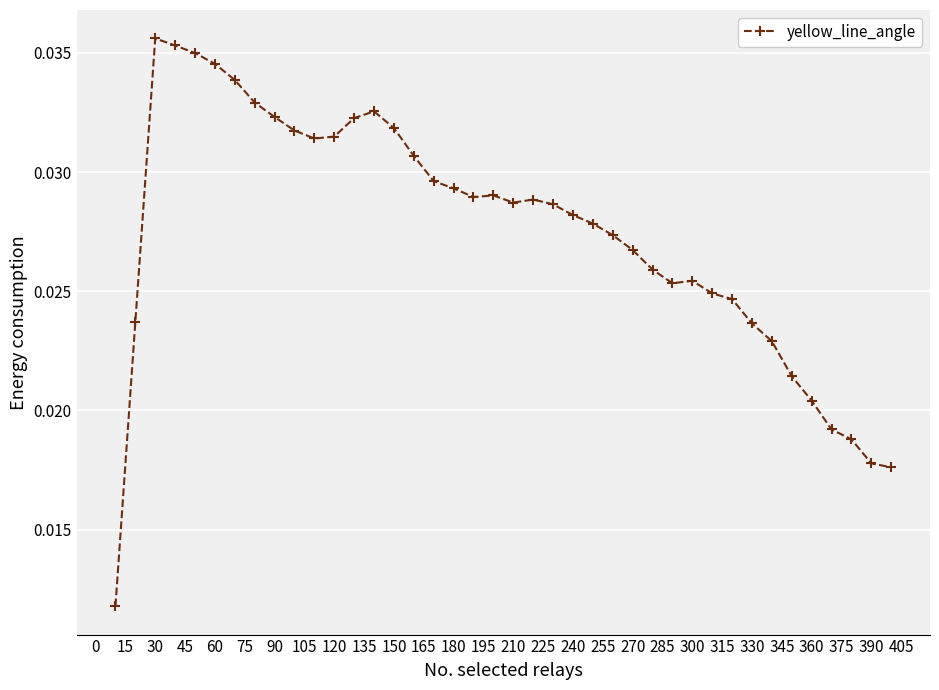

Is this an area chart (filled region under the line)?

No